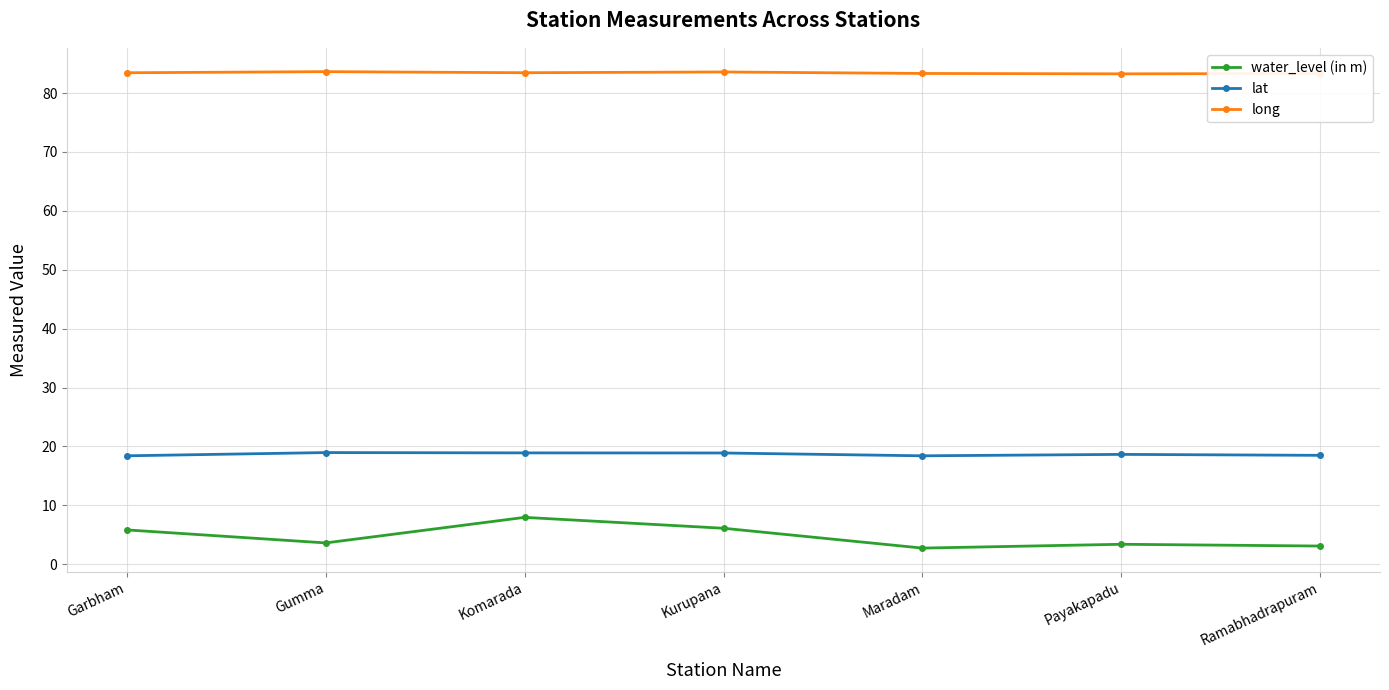

Which series has the widest spread of values?

water_level (in m)